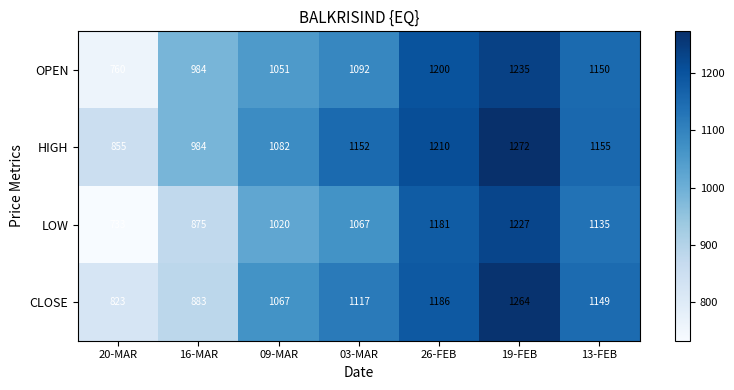

Reading left to right, list all the values displayed in this chart.

OPEN: 760	984	1051	1092	1200	1235	1150
HIGH: 855	984	1082	1152	1210	1272	1155
LOW: 733	875	1020	1067	1181	1227	1135
CLOSE: 823	883	1067	1117	1186	1264	1149